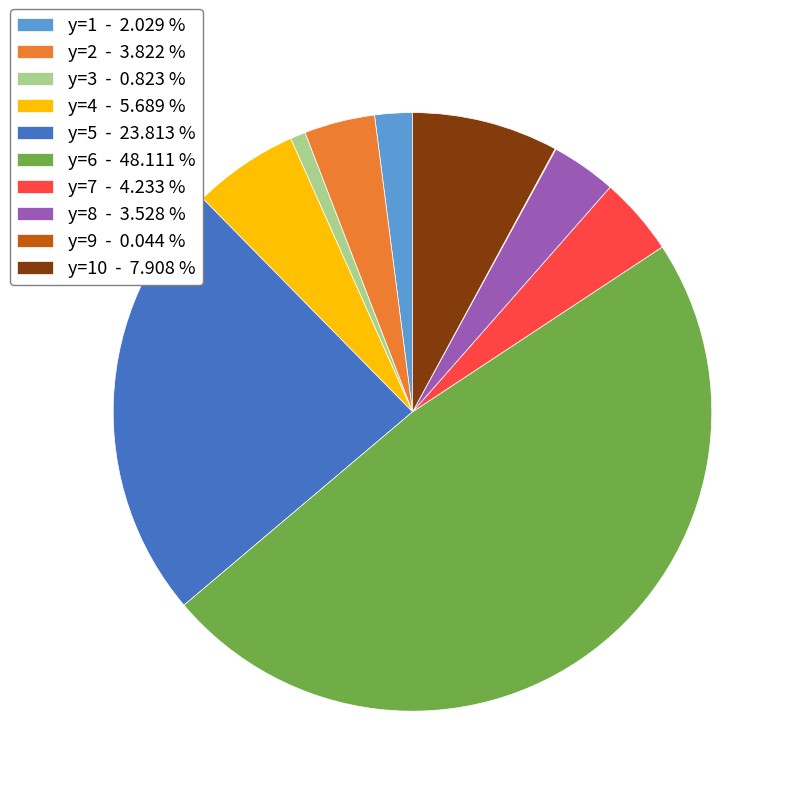

Is there any slice that represents more than half of the pie?

No